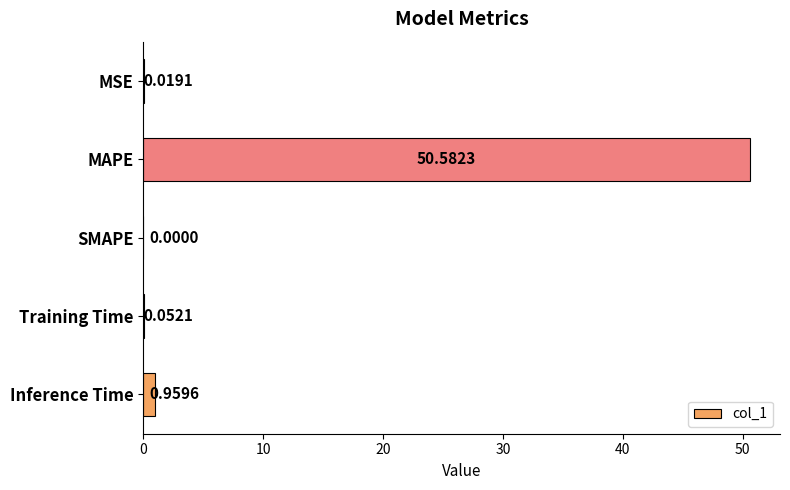

Between SMAPE and MSE, which is larger?

MSE